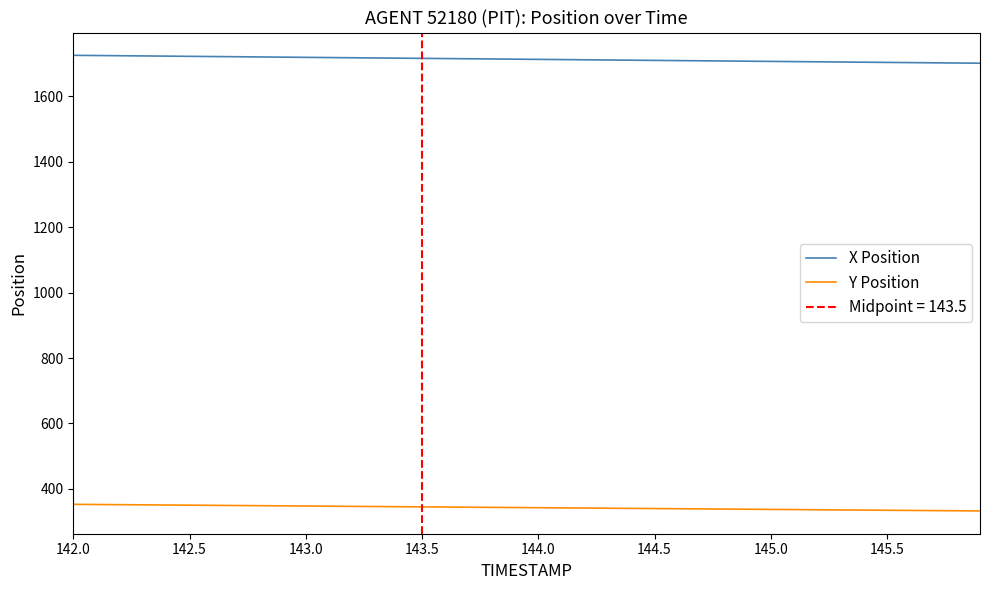

True or false: X Position has more than 0 points higher than both neighbors.

False